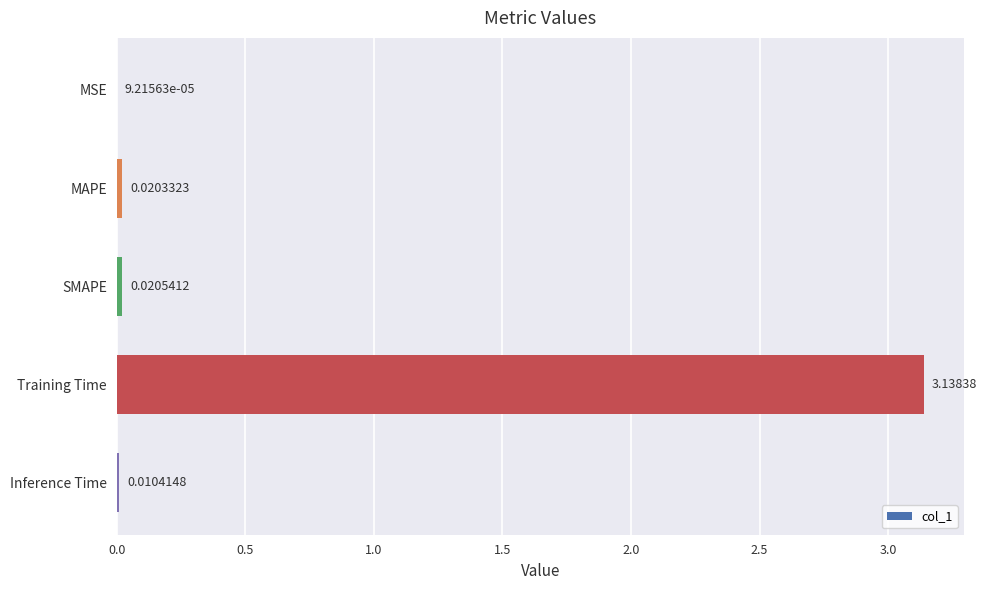

Which has a higher value, Training Time or SMAPE?

Training Time